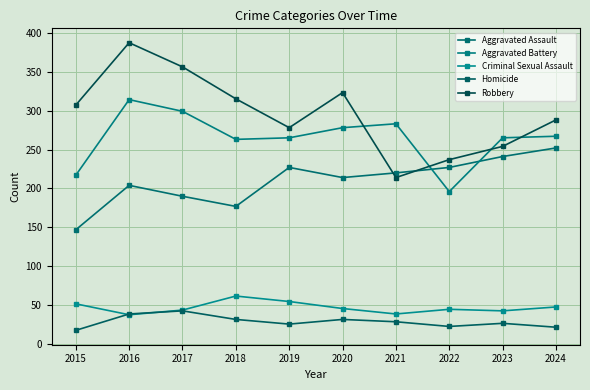

The Homicide series shows 22 at 2024. True or false?

True